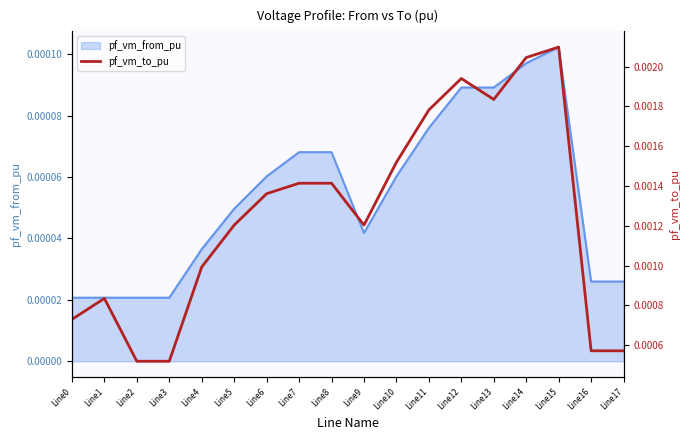

Which has a higher value, Line17 or Line12?

Line12